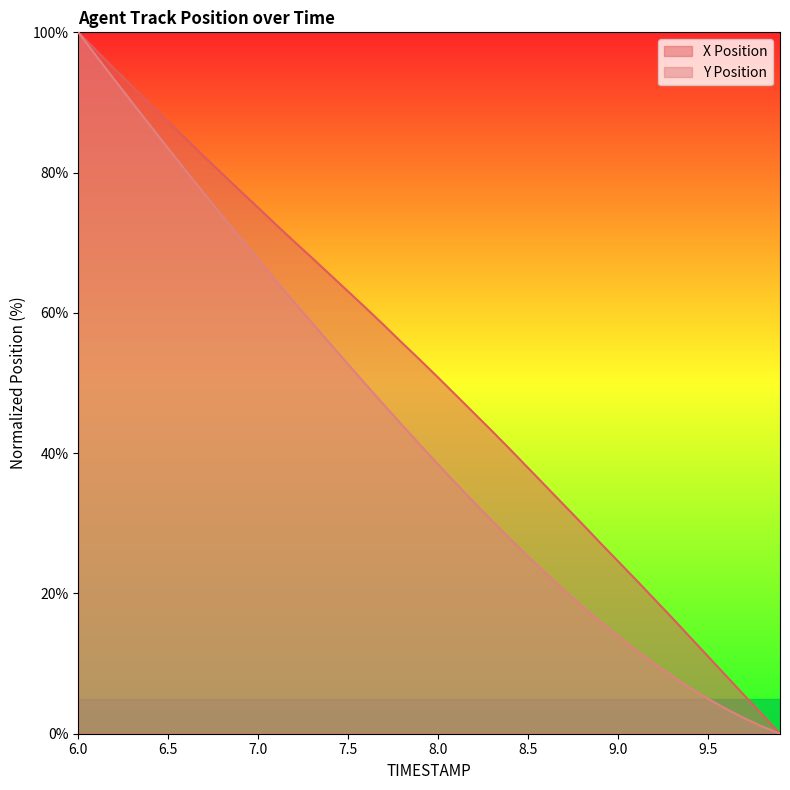

How many series are shown in this chart?

2